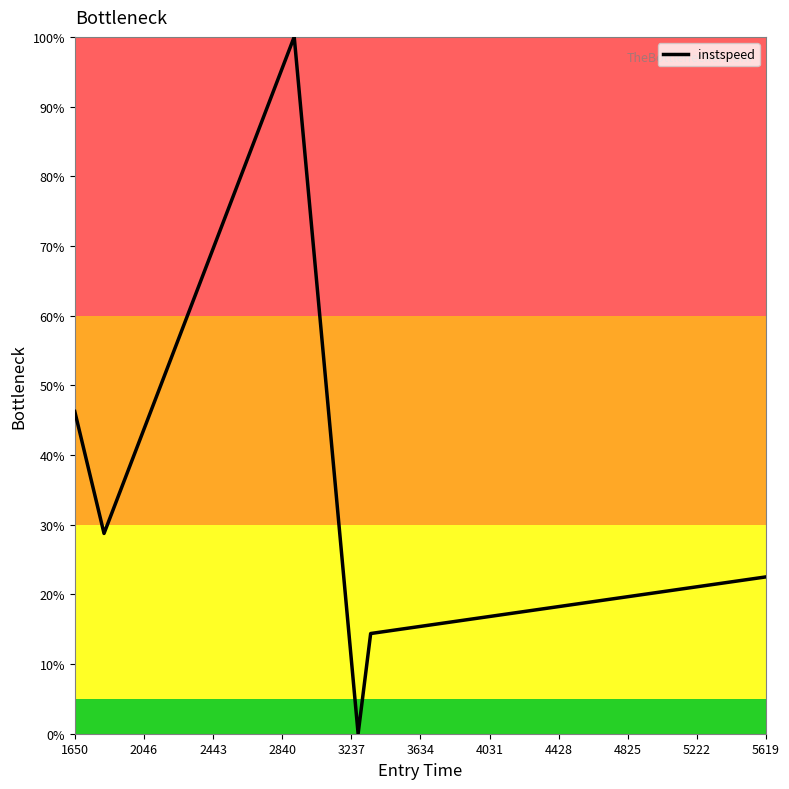

Count the number of data series in this chart.

1